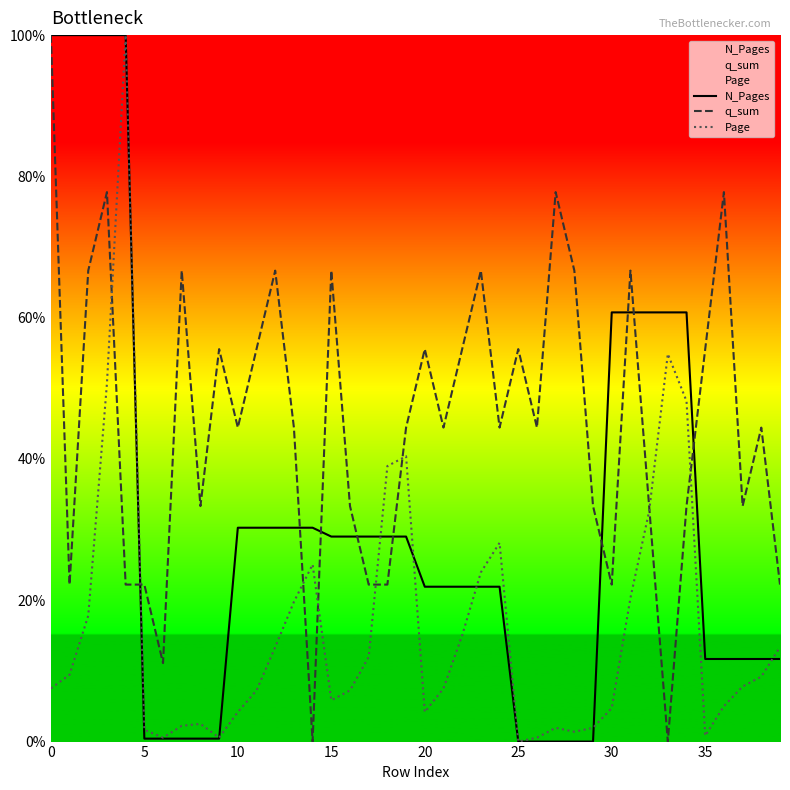

List the series in order of their overall mean, lowest first.

Page, N_Pages, q_sum